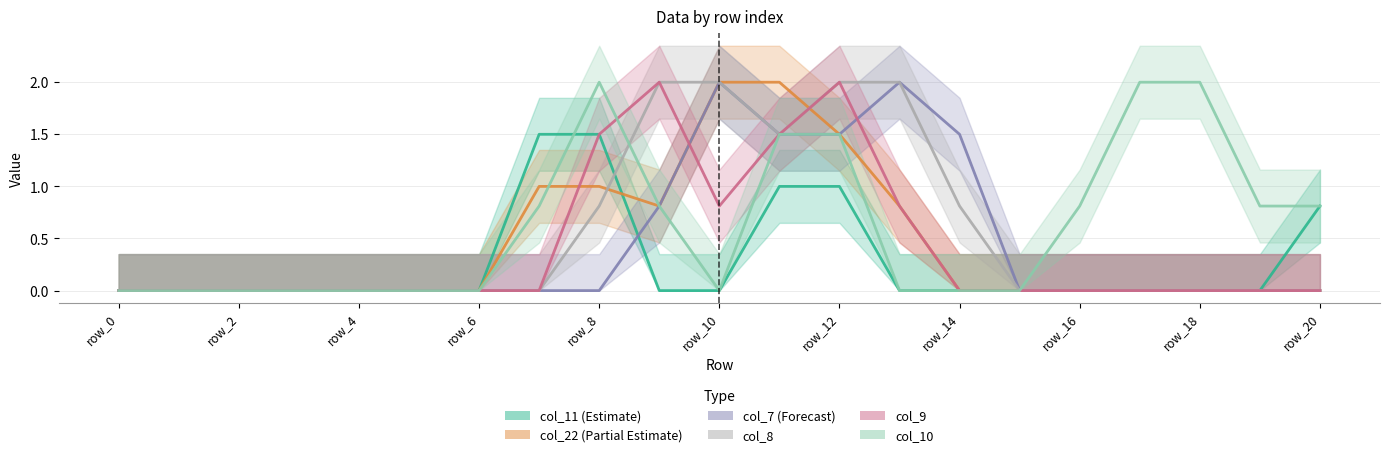

True or false: col_11 and col_9 intersect in this chart.

False